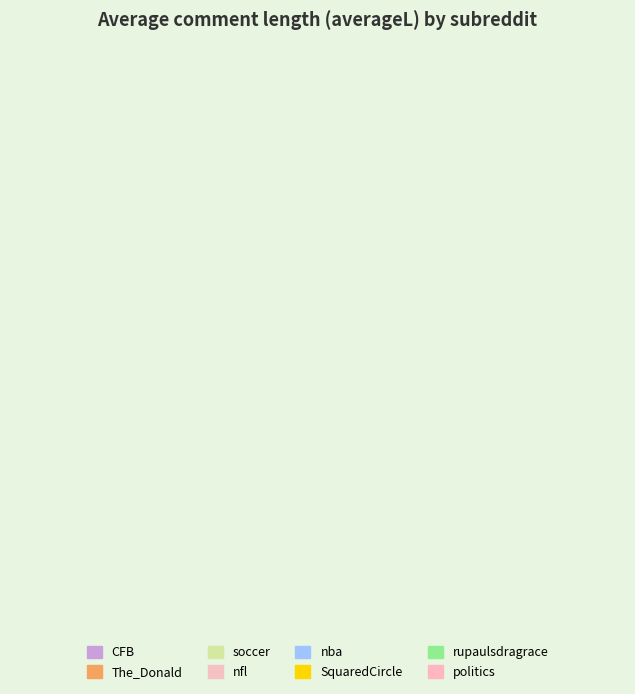

Is nfl the majority of the pie?

No